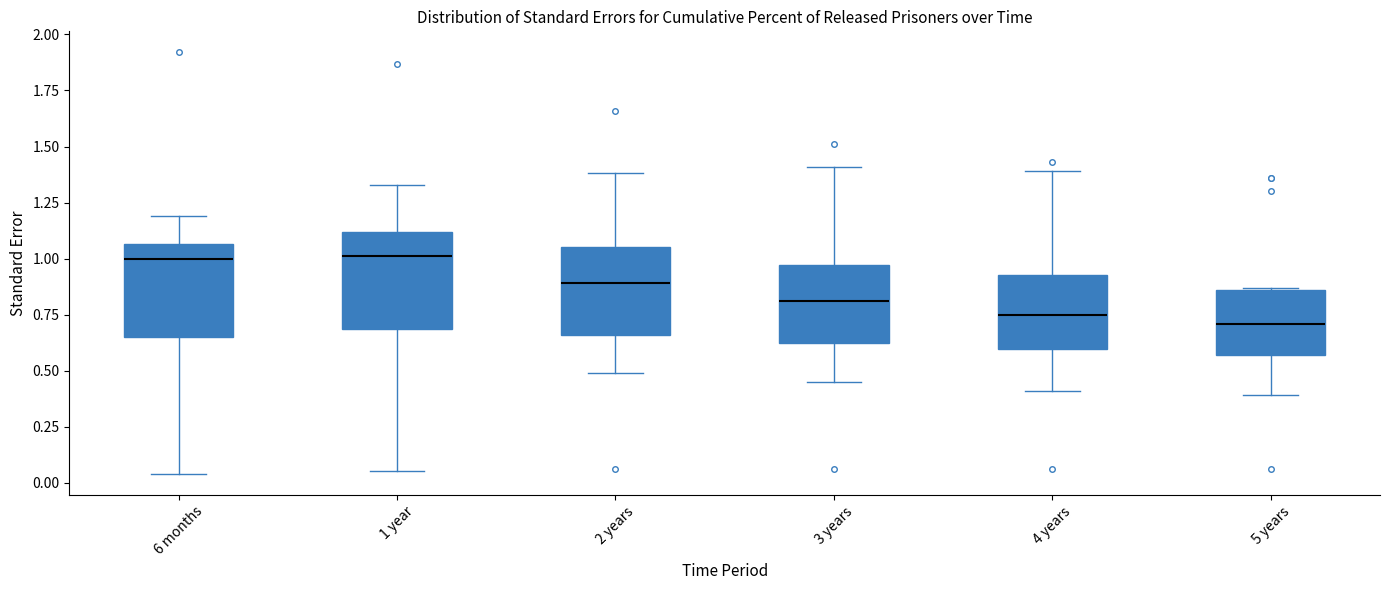

Reading left to right, read every box against the y-axis: the position of its median line, the range the box covers, and the ends of its whiskers. The values are not printed on the chart, so give them approximately, as read against the axis.

6 months: median 1.00, box 0.65 to 1.05, whiskers 0.05 to 1.20
1 year: median 1.00, box 0.70 to 1.10, whiskers 0.05 to 1.35
2 years: median 0.90, box 0.65 to 1.05, whiskers 0.50 to 1.40
3 years: median 0.80, box 0.65 to 0.95, whiskers 0.45 to 1.40
4 years: median 0.75, box 0.60 to 0.95, whiskers 0.40 to 1.40
5 years: median 0.70, box 0.55 to 0.85, whiskers 0.40 to 0.85